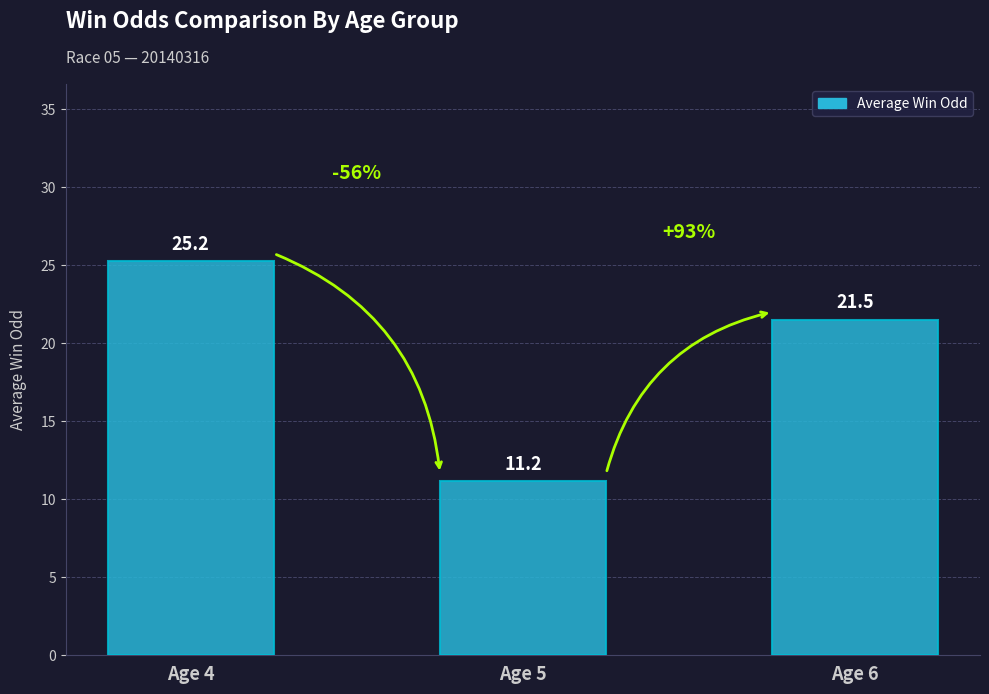

Is it true that the value at Age 4 is 25.2?

True